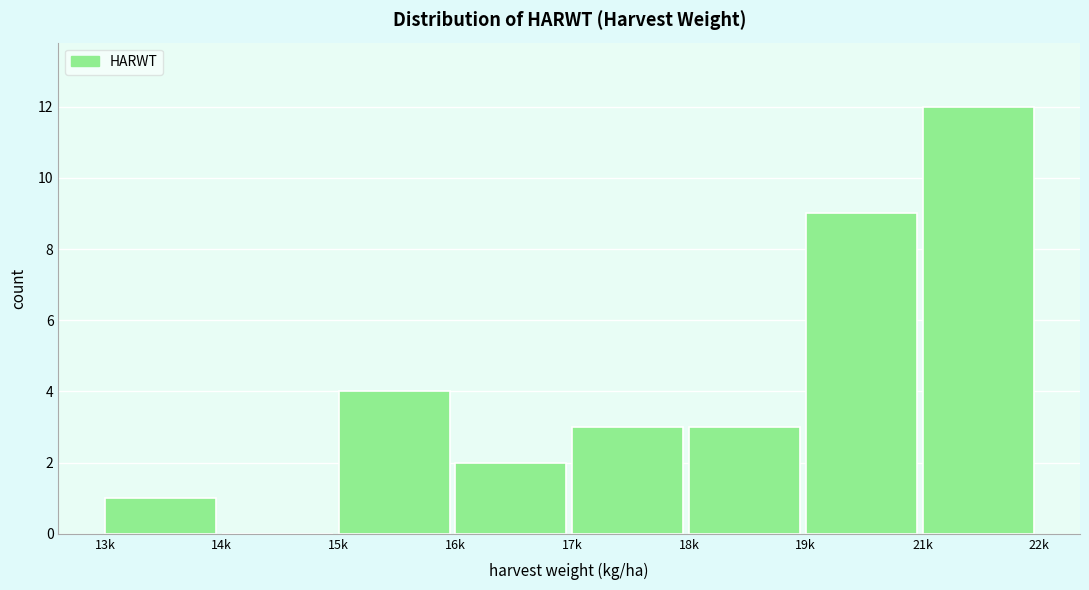

Reading left to right, list all the values displayed in this chart.

13k=1	14k=0	15k=4	16k=2	17k=3	18k=3	19k=9	21k=12